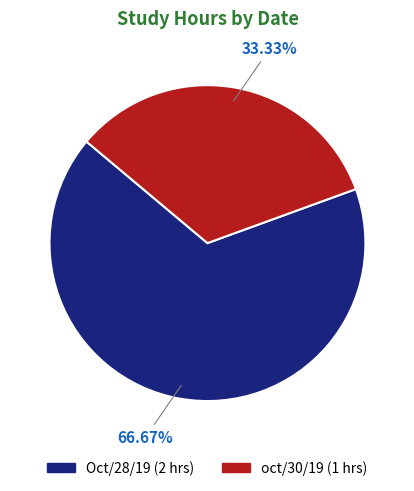

Which category accounts for the majority?

Oct/28/19